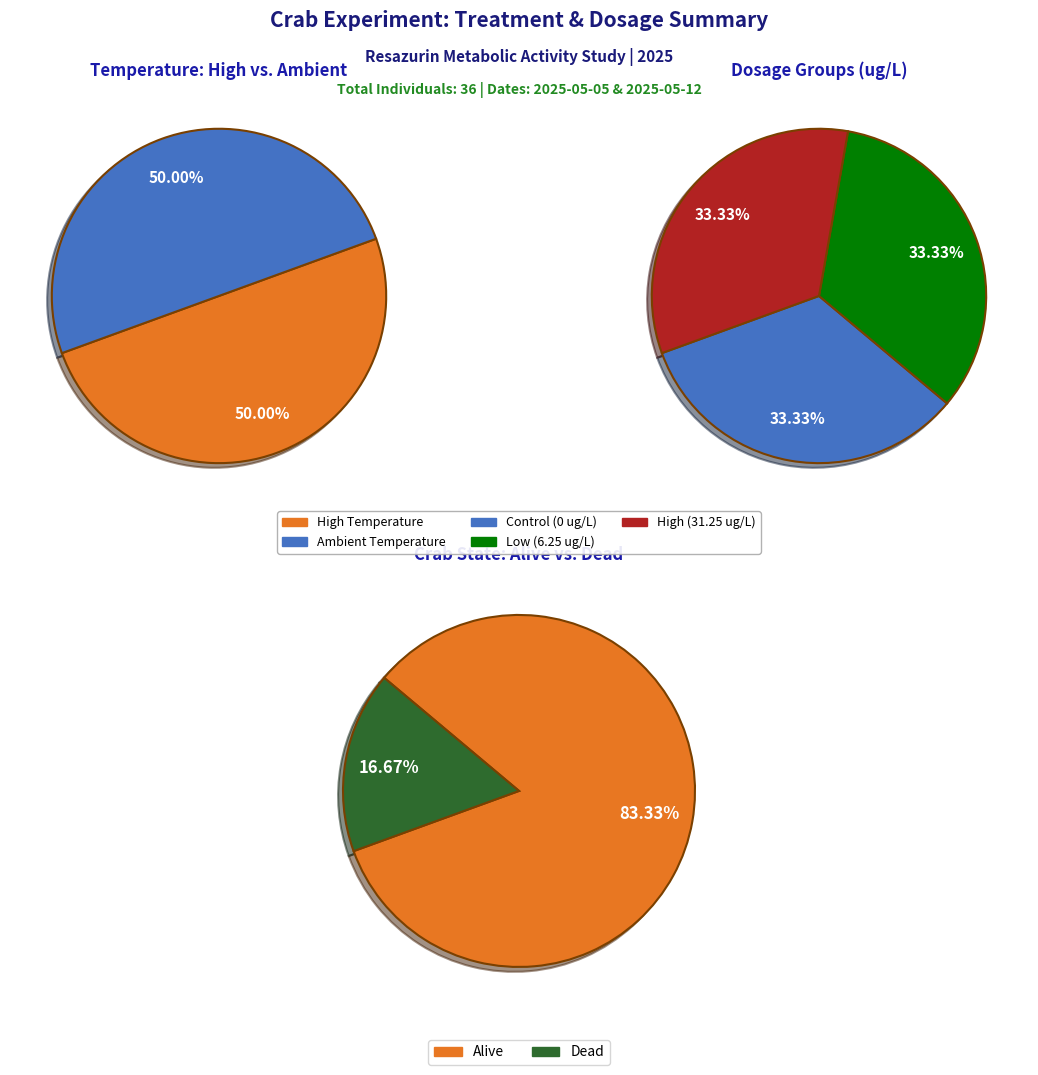

To the nearest percent, what is the difference between the High, Low and High, High slice percentages?

33%